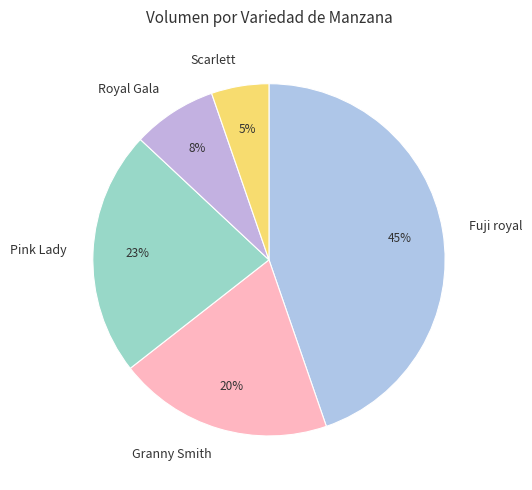

Is there a majority slice in this chart?

No